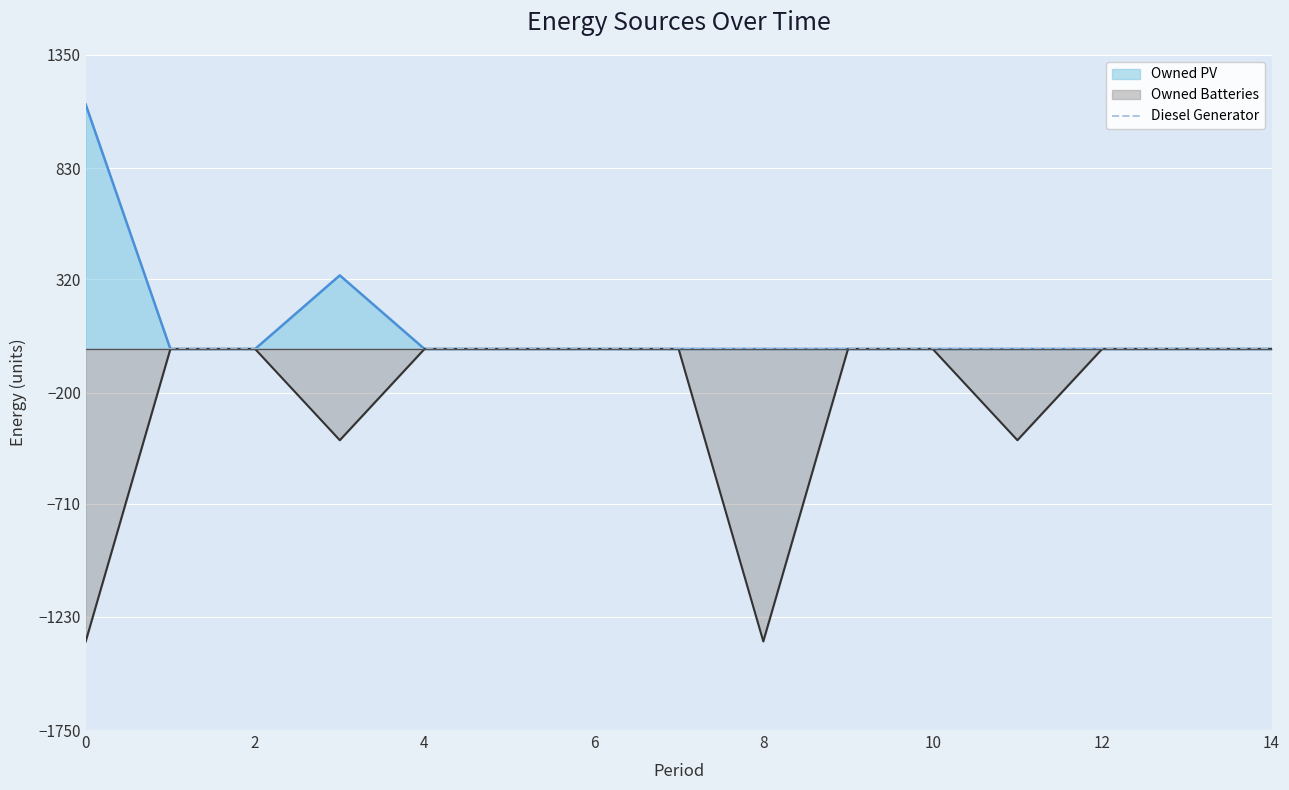

Which series has the largest total across all categories?

Owned PV